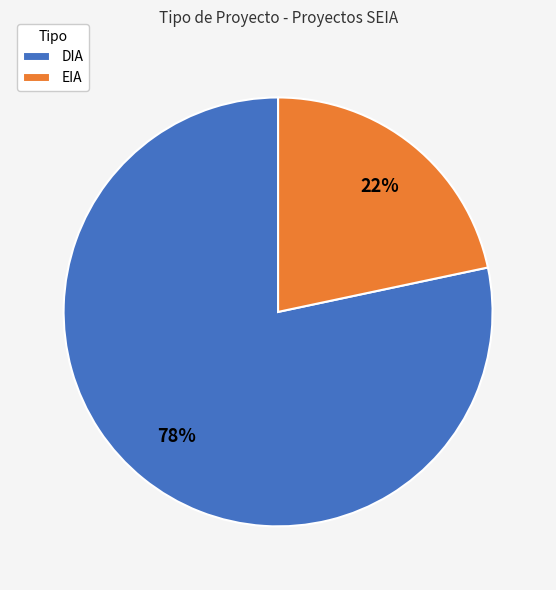

Which slice represents more than half of the pie?

DIA